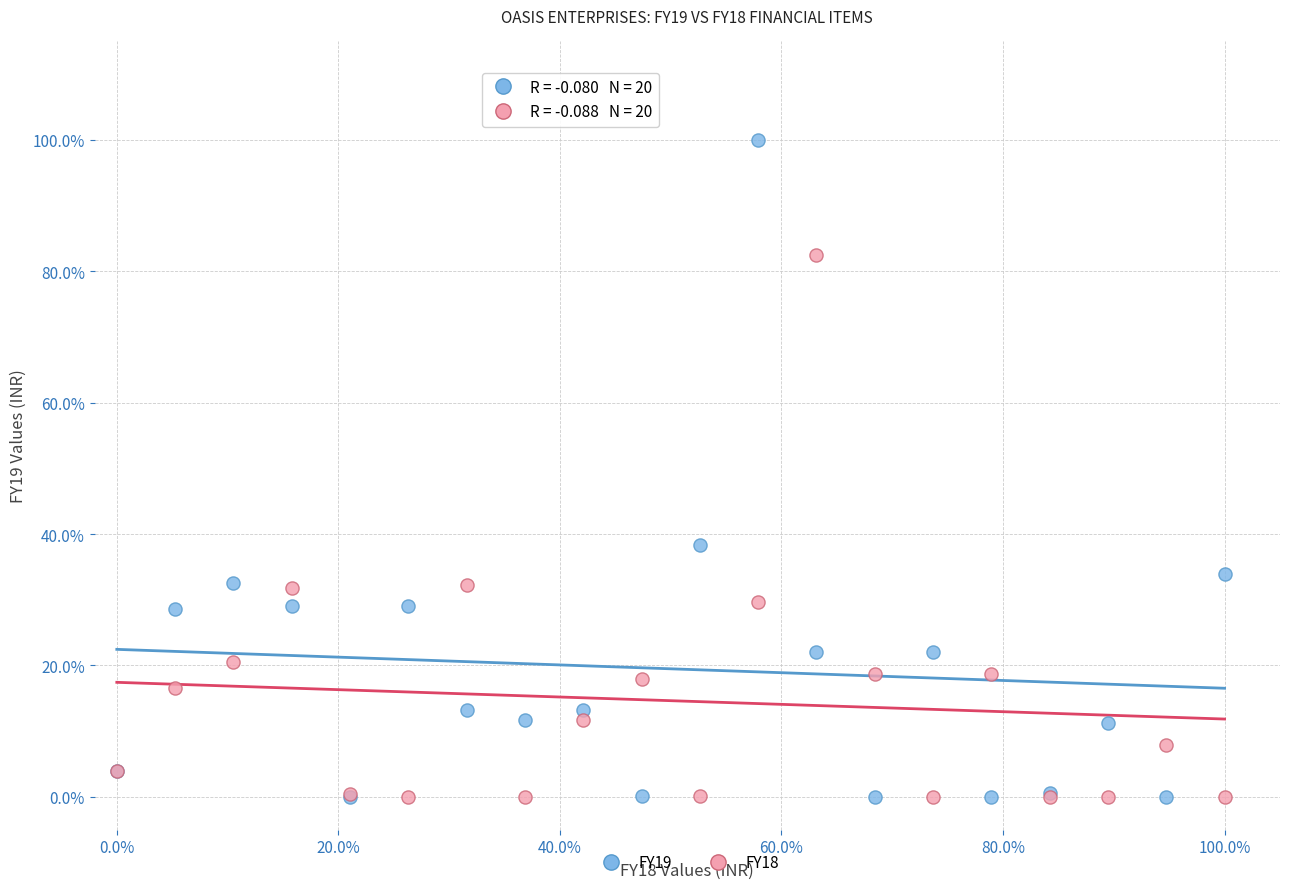

What are all the series names shown in the legend?

FY19, FY18